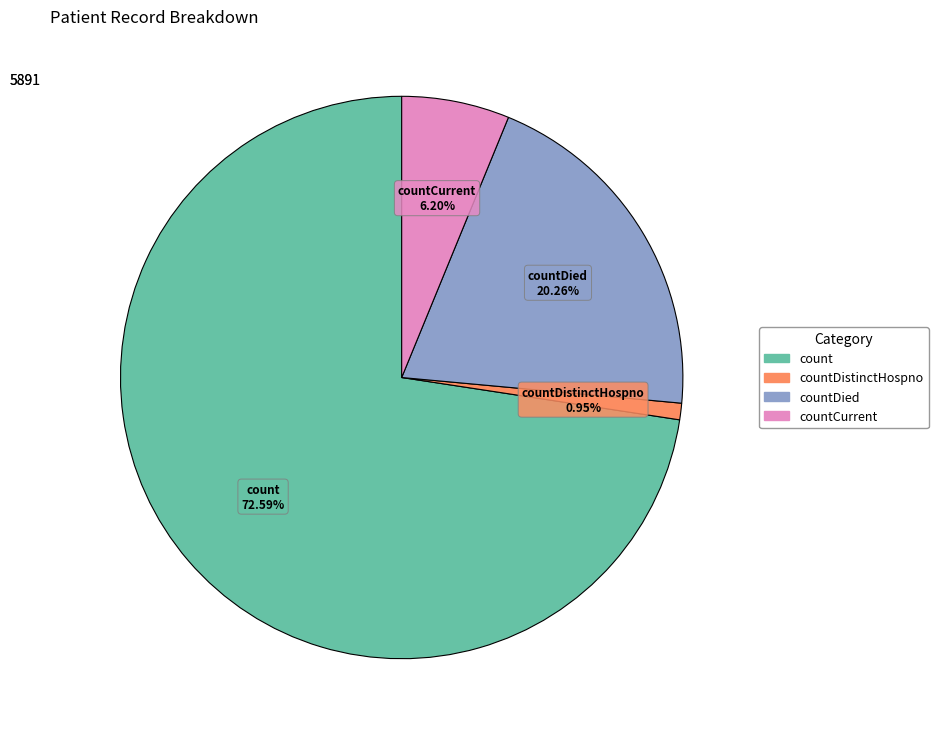

Is there a majority slice in this chart?

Yes